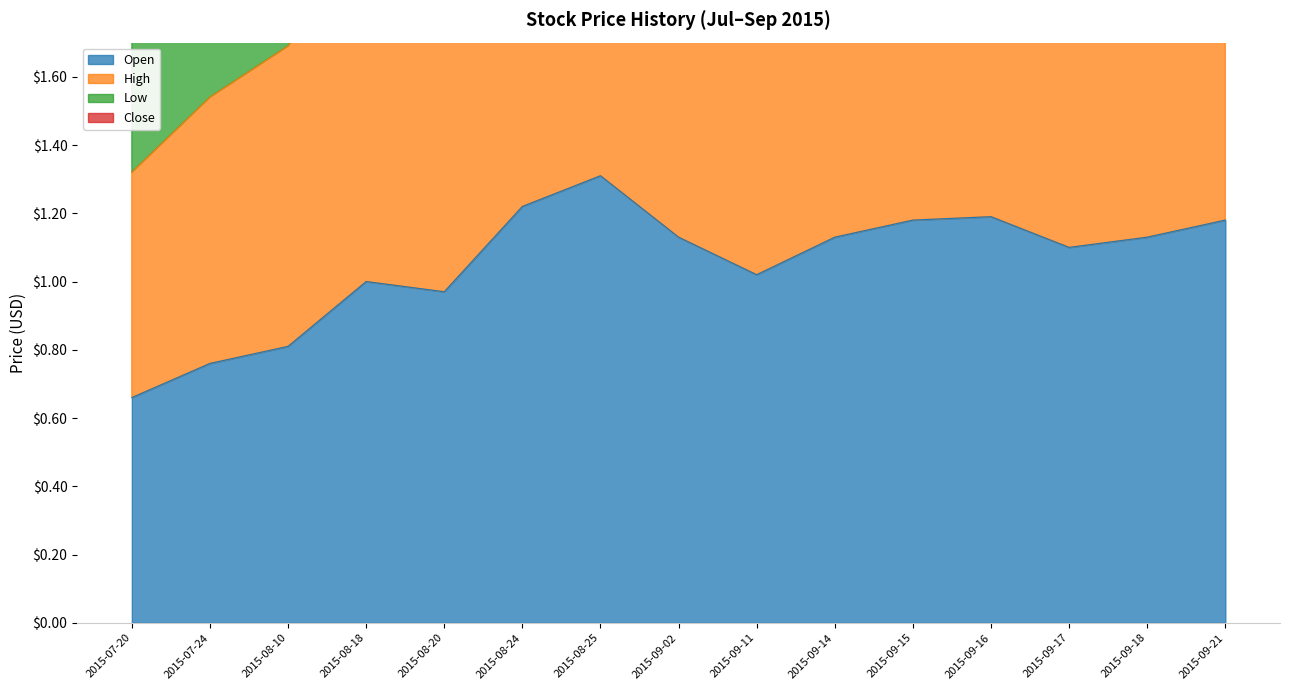

Which label corresponds to the largest value in the chart?

2015-08-25